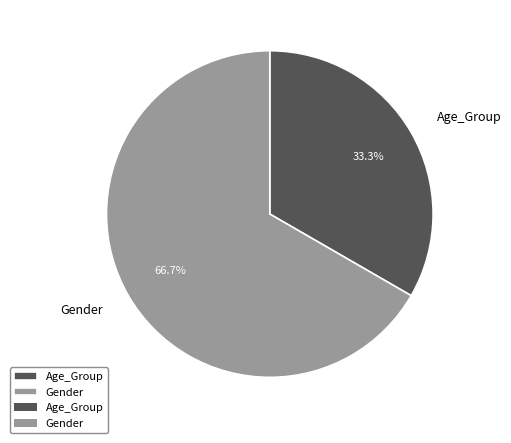

To the nearest percent, what portion does Gender represent?

67%